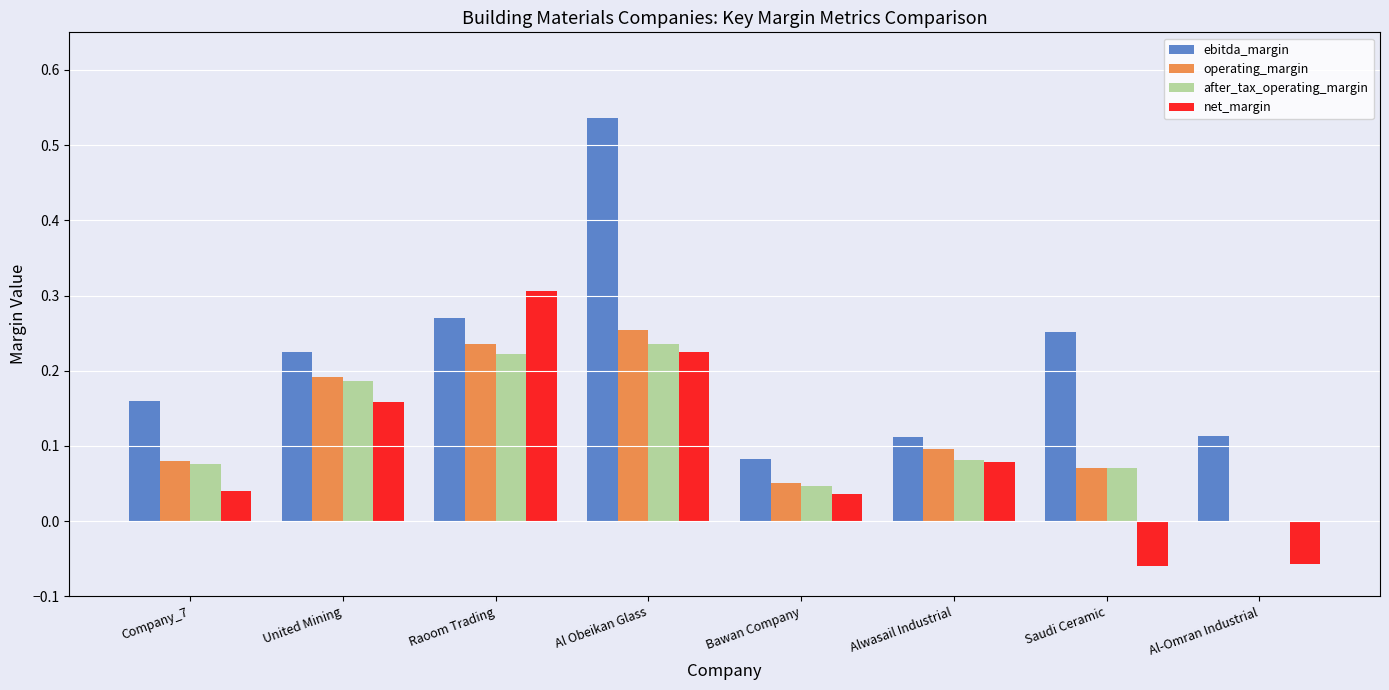

Which category has the highest value across all series?

Al Obeikan Glass